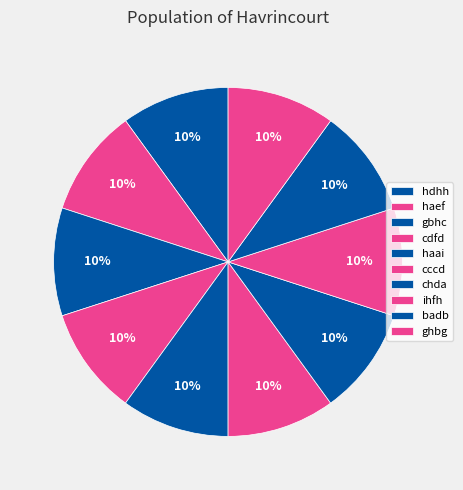

How many segments does this pie chart have?

10